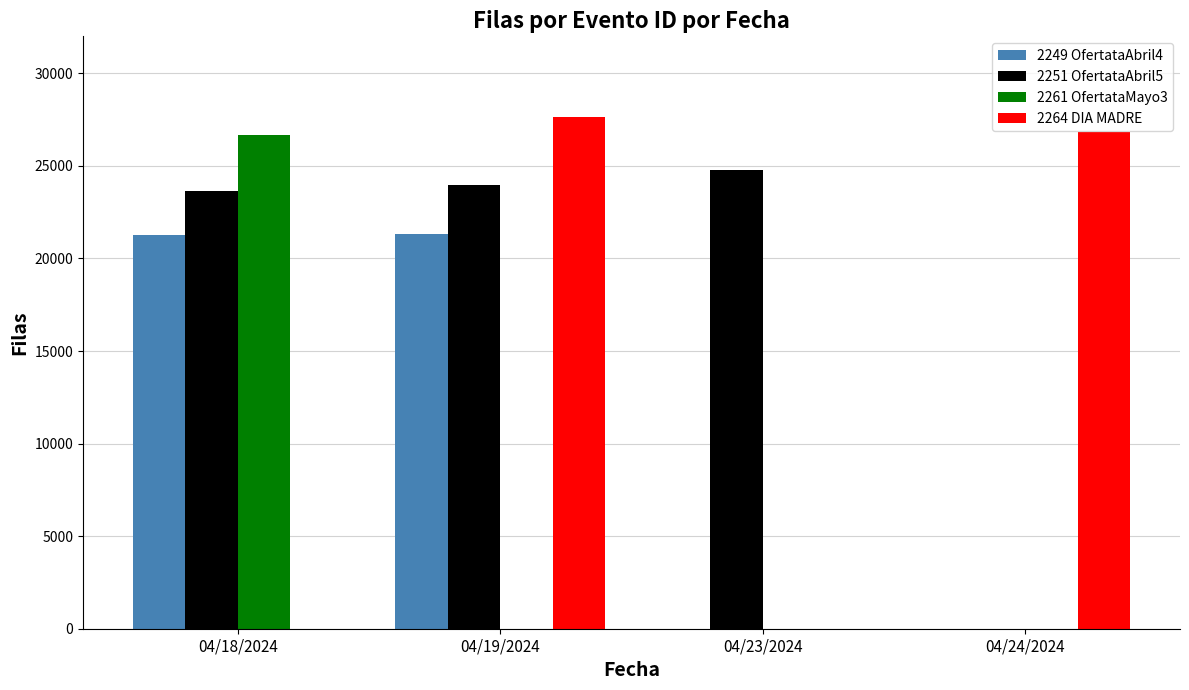

Which series changed the most between 04/19/2024 and 04/23/2024?

2264 DIA MADRE